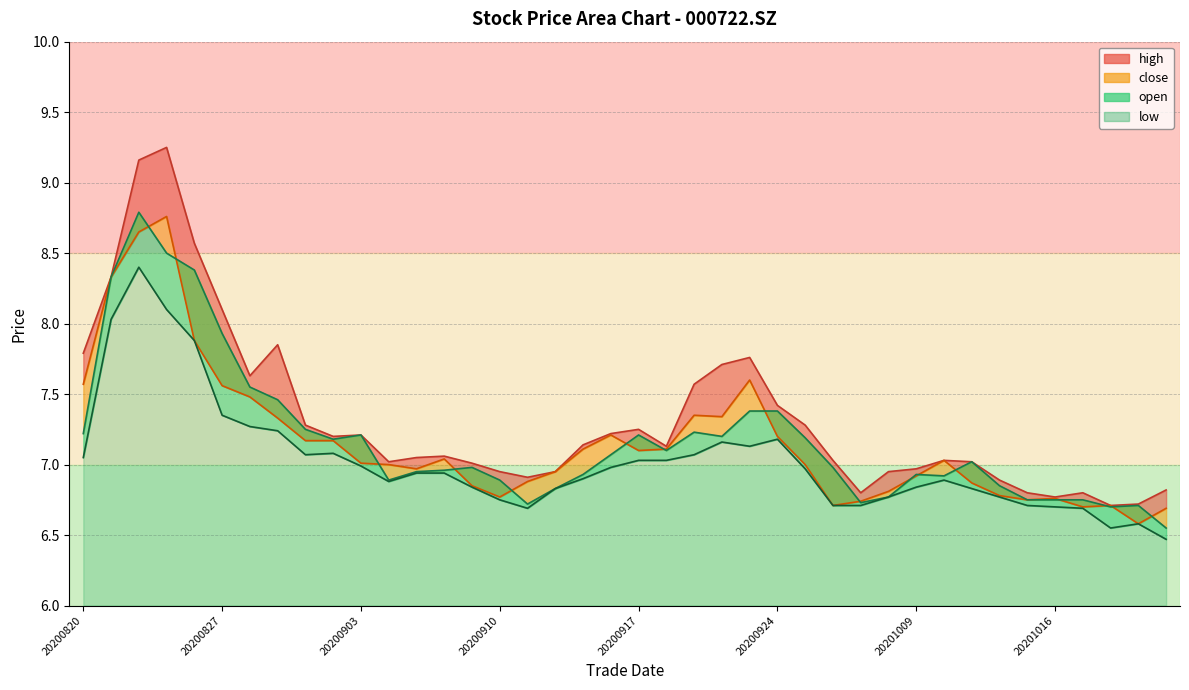

At which label is close closest to 7?

20200904